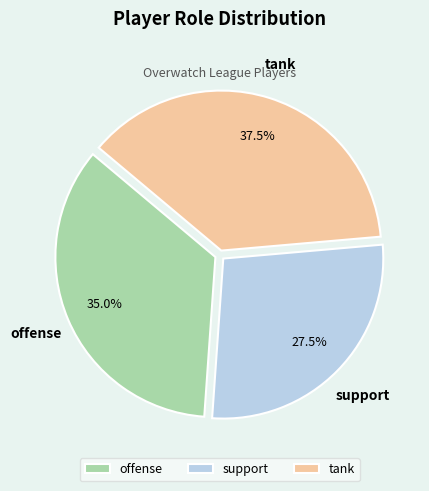

True or false: offense accounts for 44% of the total.

False